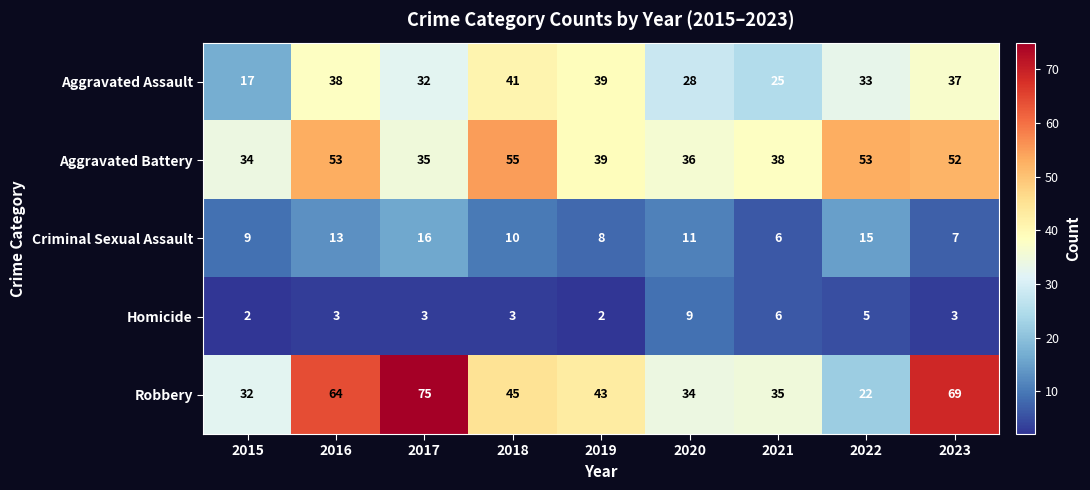

What is the minimum value shown in the chart?

2